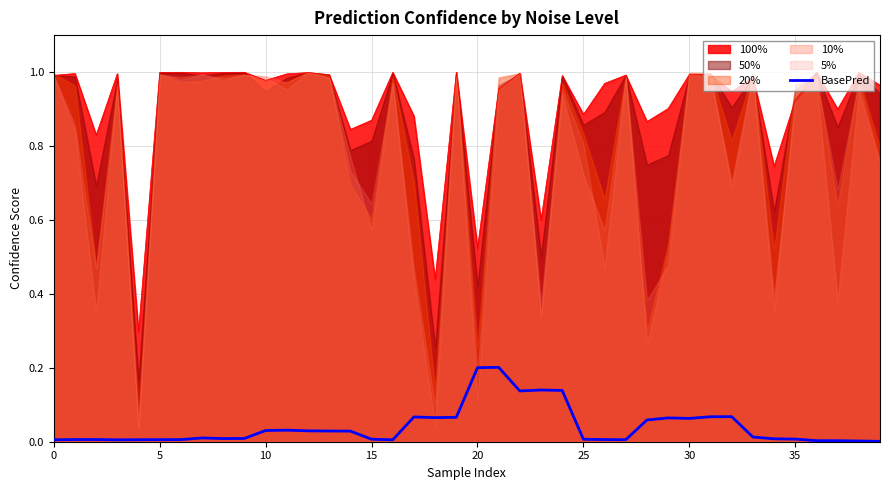

How many lines are shown in the chart?

1